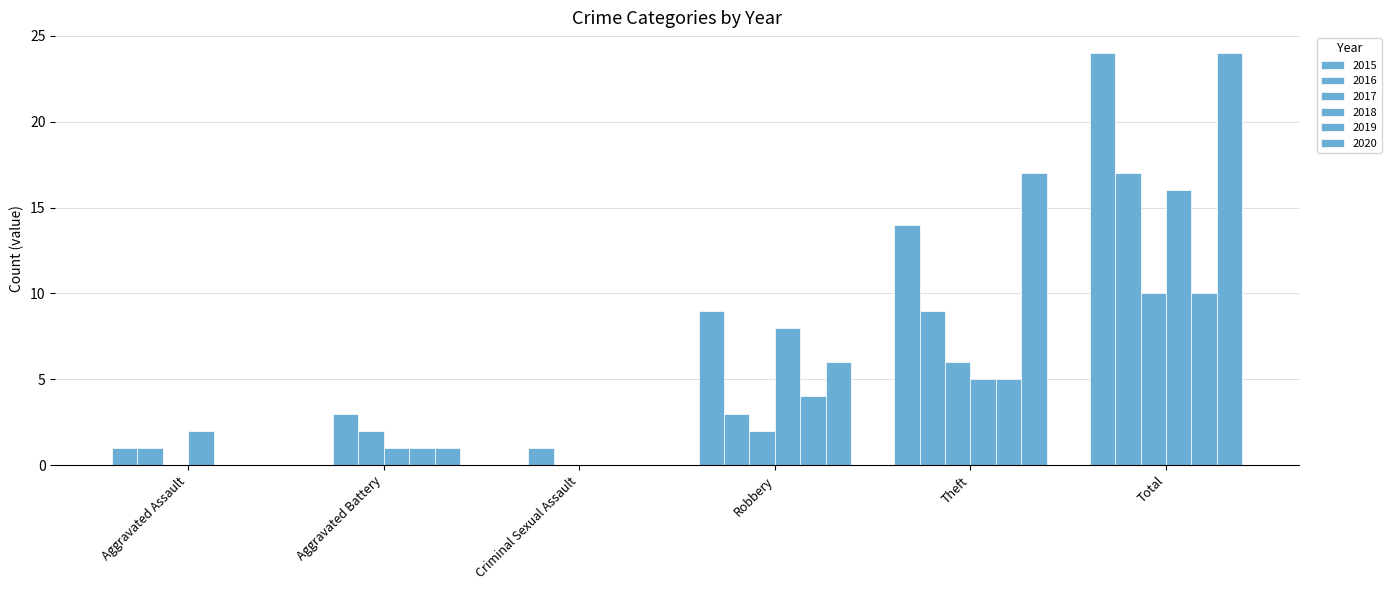

What is the label of the 1st bar from the right?

Total